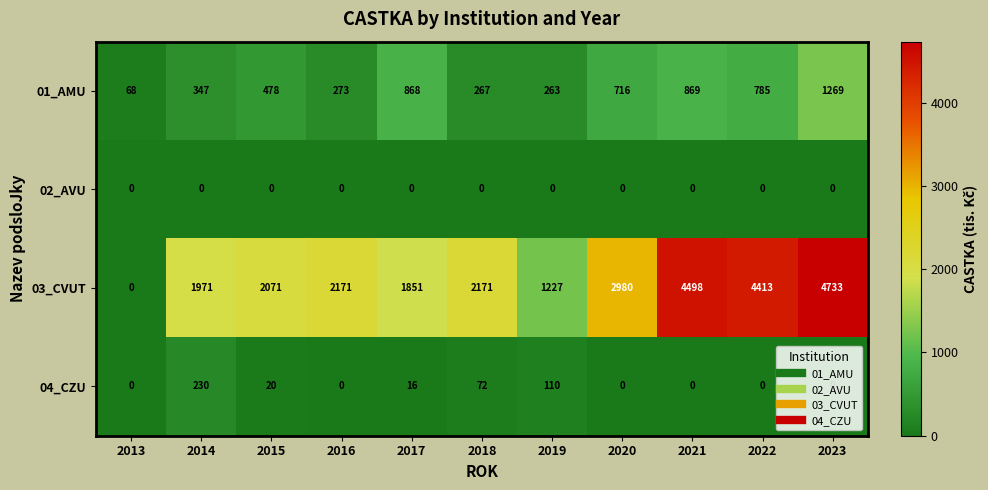

List the series in order of their peak value, lowest first.

02_AVU, 04_CZU, 01_AMU, 03_CVUT